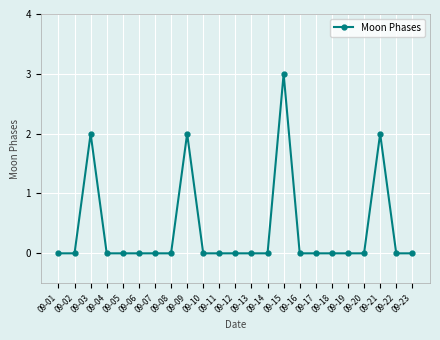

True or false: the data has more than 0 interior local peaks.

True